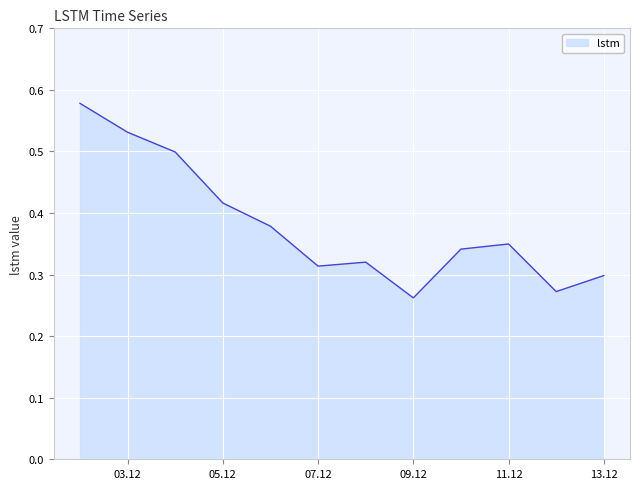

Does the chart display data point markers on the line(s)?

No